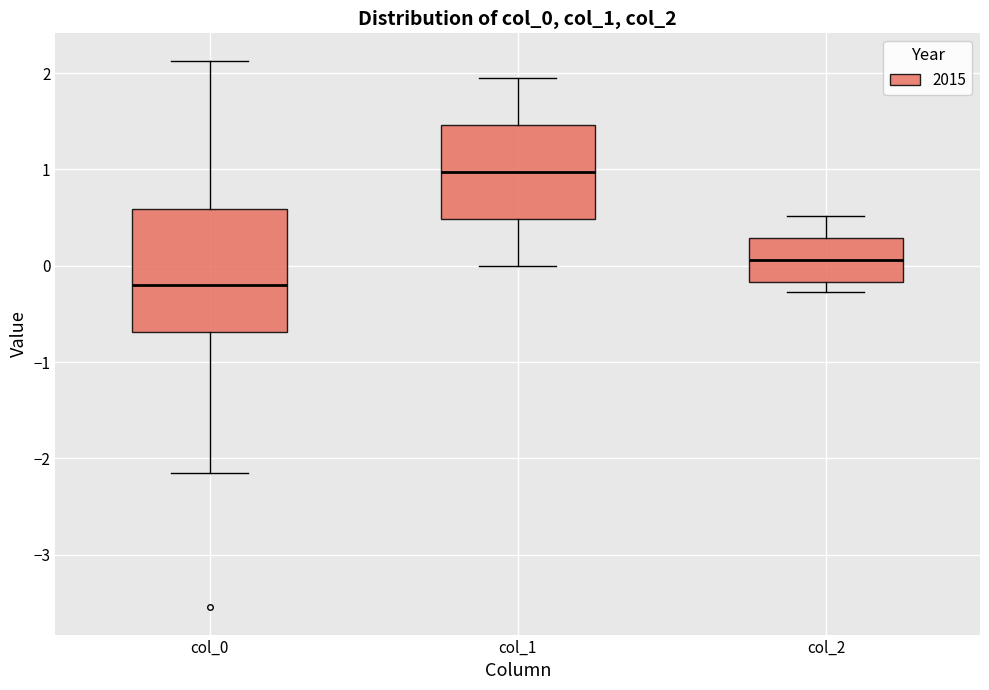

Reading left to right, transcribe this box plot: for each box, give where its median line is, the range the box spans, and where its two whiskers end, as read against the y-axis. The values are not printed on the chart, so give them approximately, as read against the axis.

col_0: median -0.2, box -0.7 to 0.6, whiskers -2.2 to 2.1
col_1: median 1.0, box 0.5 to 1.5, whiskers 0.0 to 2.0
col_2: median 0.1, box -0.2 to 0.3, whiskers -0.3 to 0.5